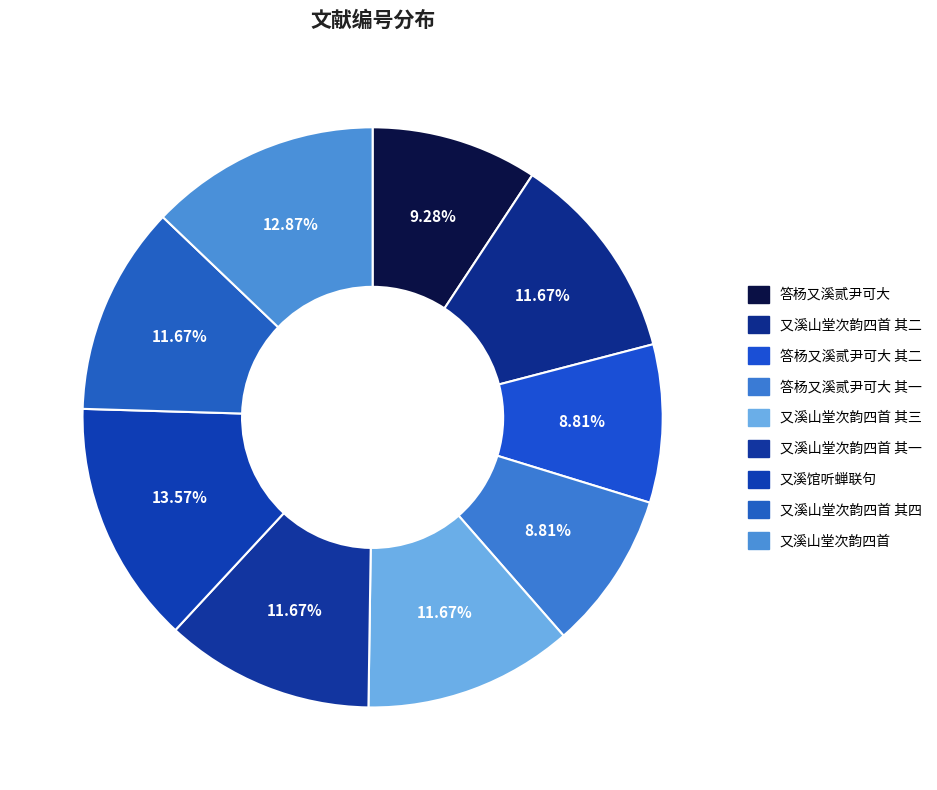

How many slices are in this pie chart?

9